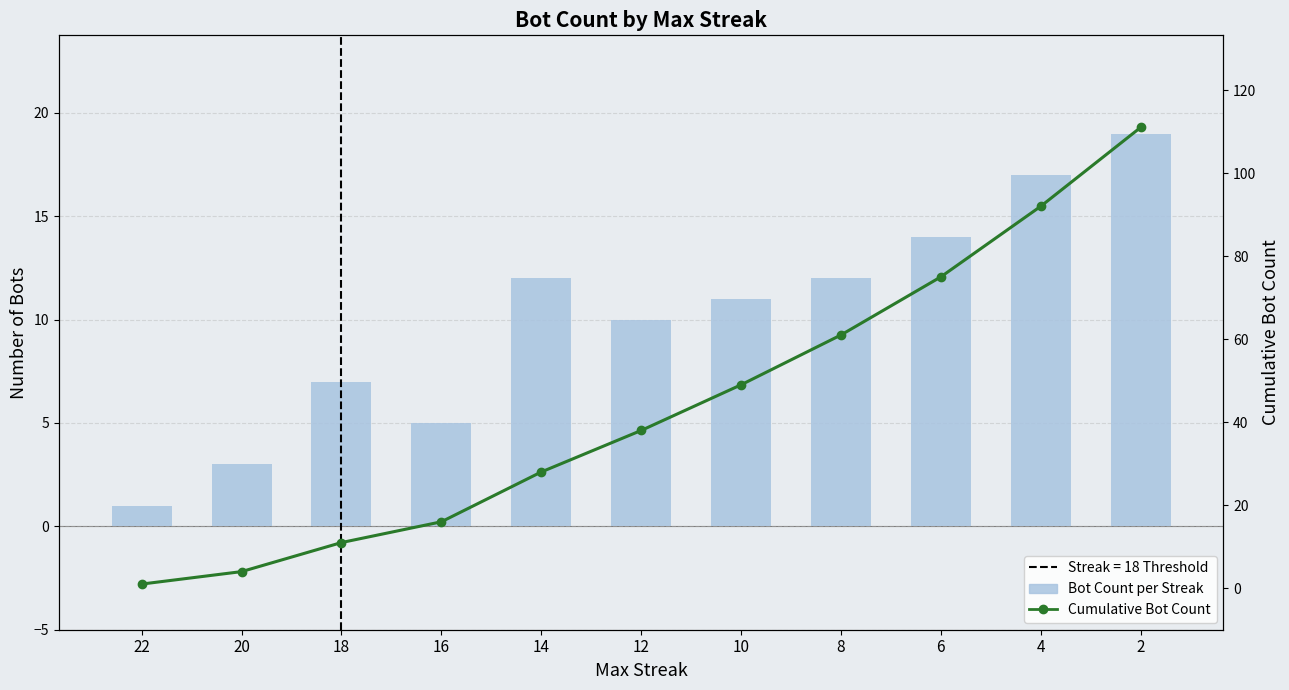

Which has a higher value, 22 or 18?

18